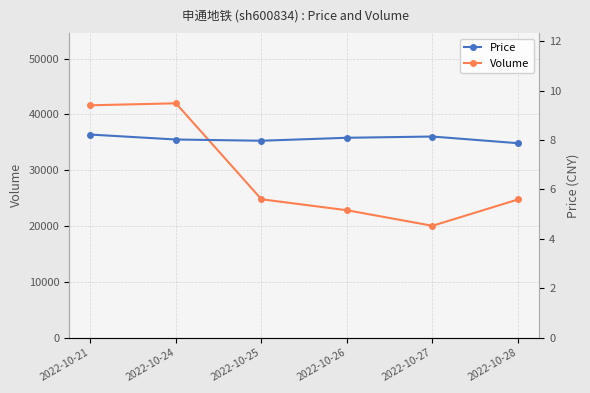

Reading right to left, list all the values displayed in this chart.

Volume: 24753.0	20041.0	22827.0	24791.0	41979.0	41626.0
Price: 7.9	8.1	8.1	8.0	8.0	8.2